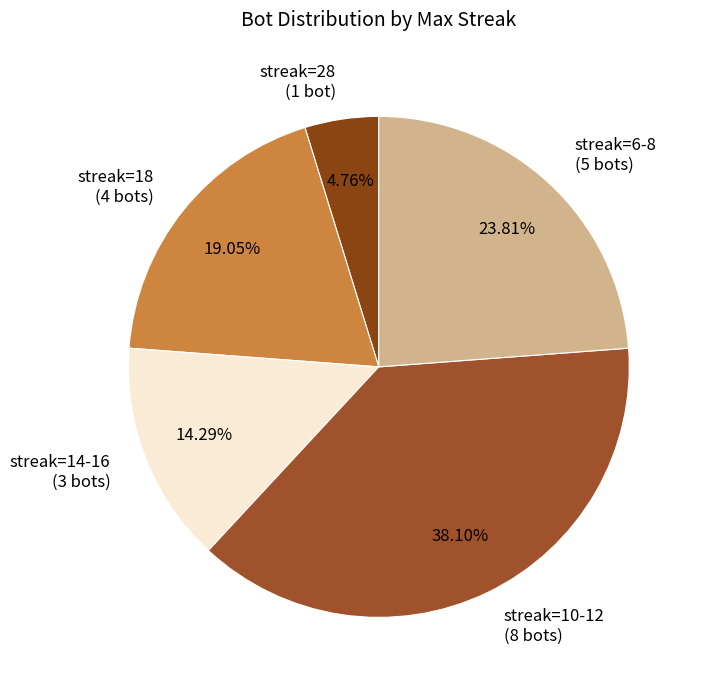

Which category has the biggest portion of the pie?

streak=10-12 (8 bots)